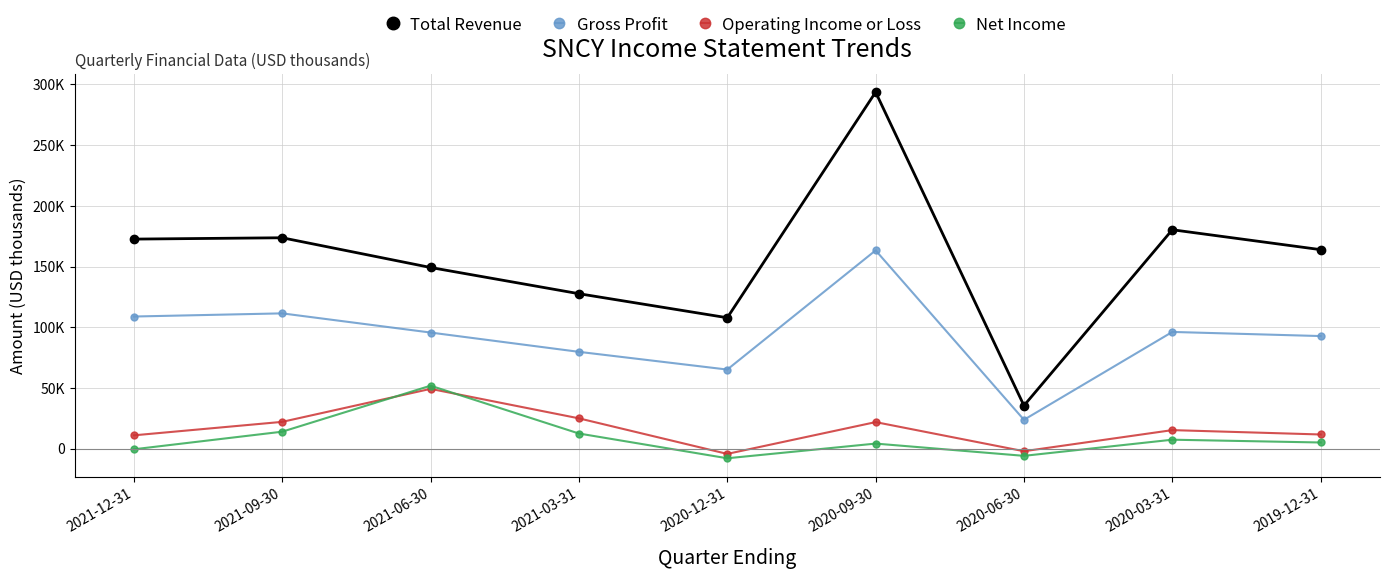

True or false: Total Revenue has more than 1 interior local peaks.

True